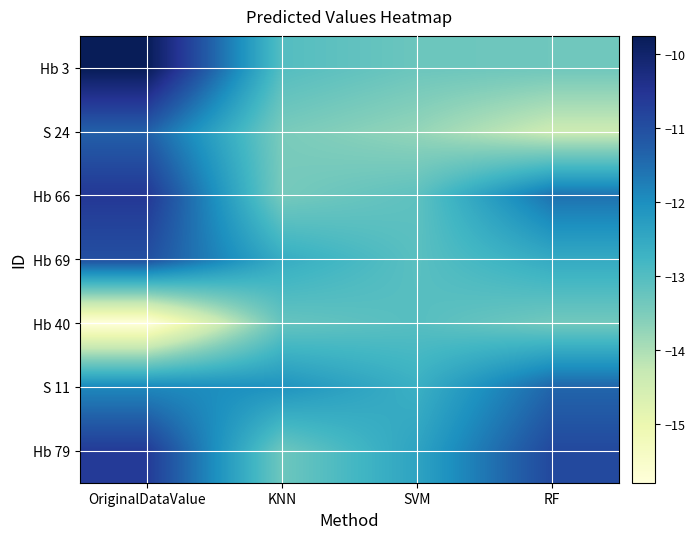

At which category is the sum across all series the highest?

OriginalDataValue